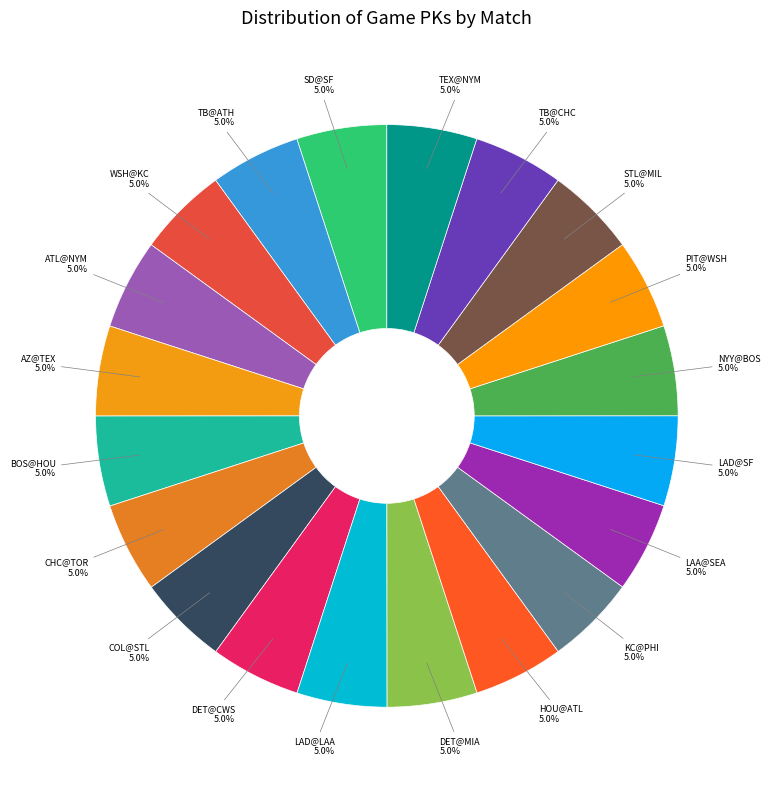

Approximately how many times larger is the value at ATL@NYM compared to DET@MIA?

1.0